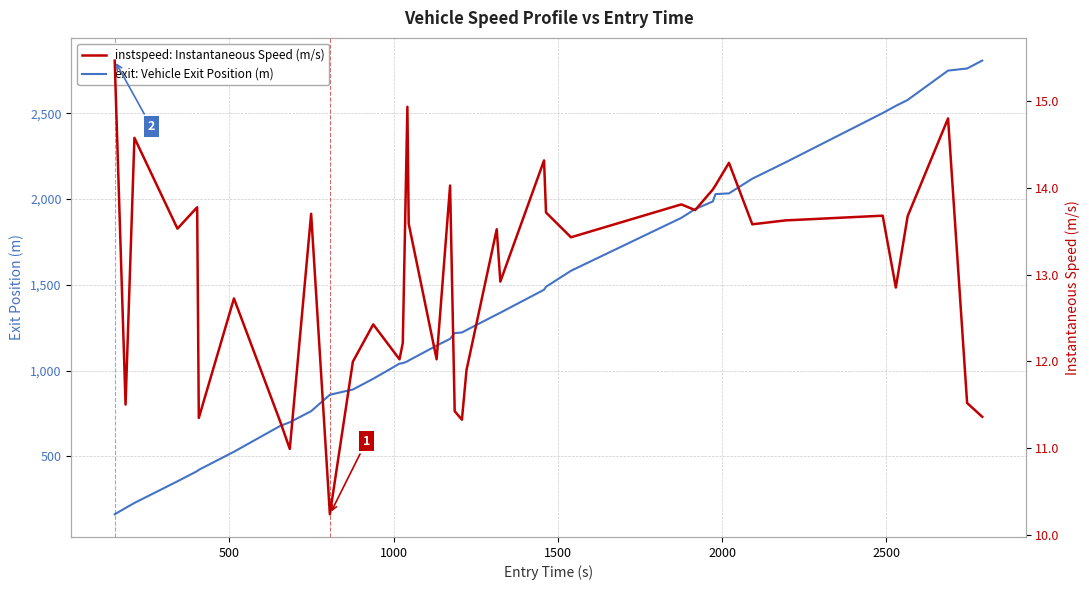

What is the maximum value for exit: Vehicle Exit Position (m)?

2806.8